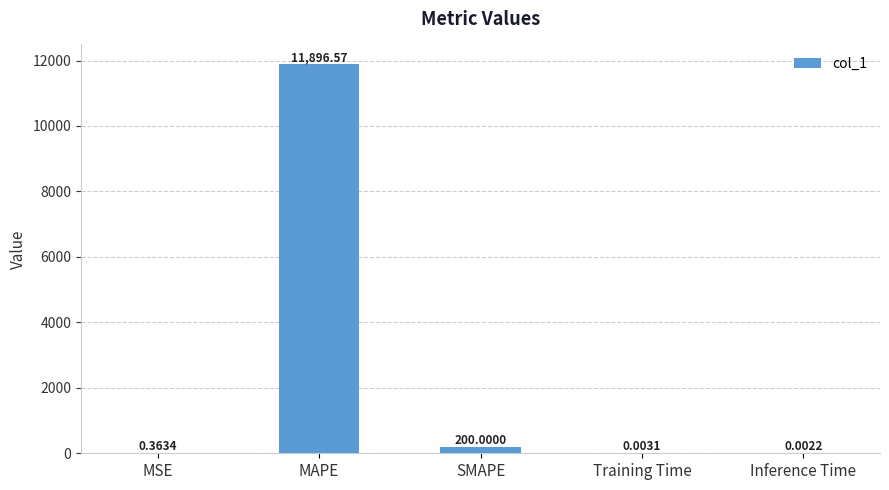

Which category has the highest value across all series?

MAPE